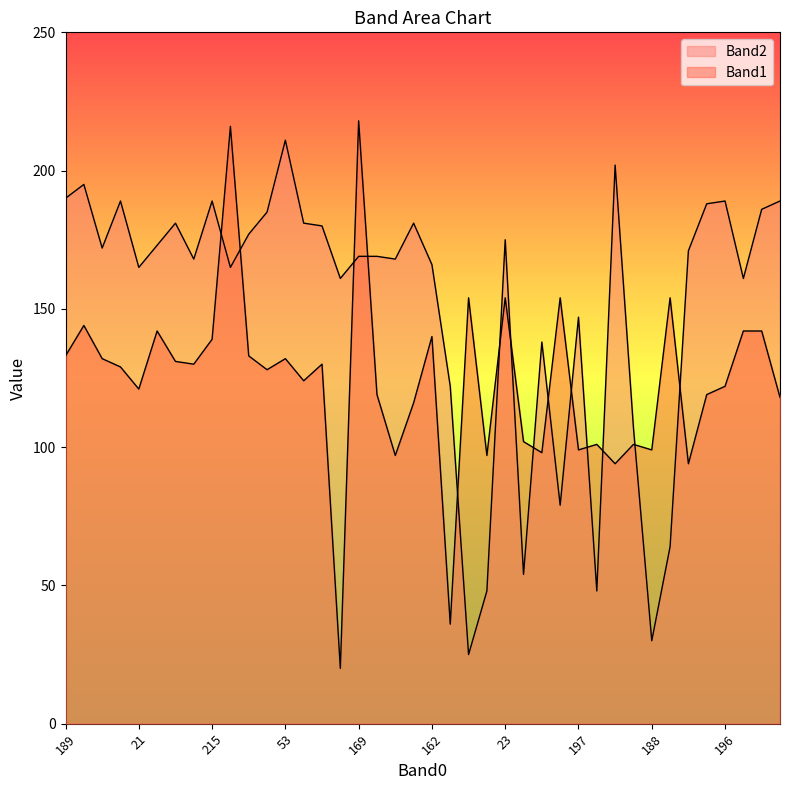

Count the number of categories in the chart.

40